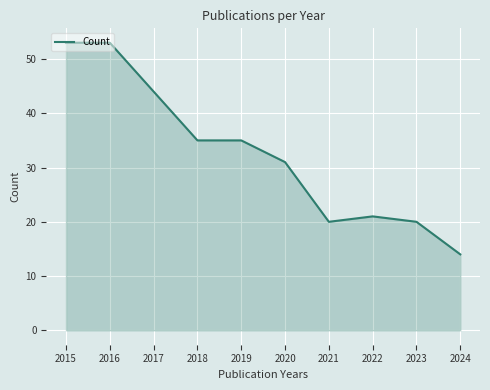

Is it true that the value at 2020 is 8?

False